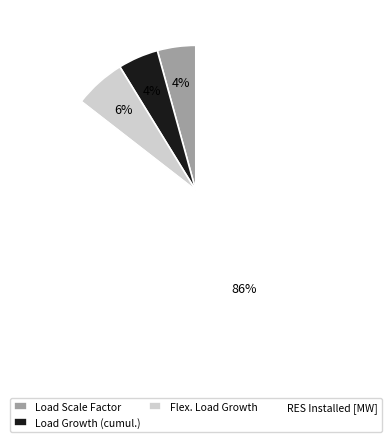

Is there a majority slice in this chart?

Yes